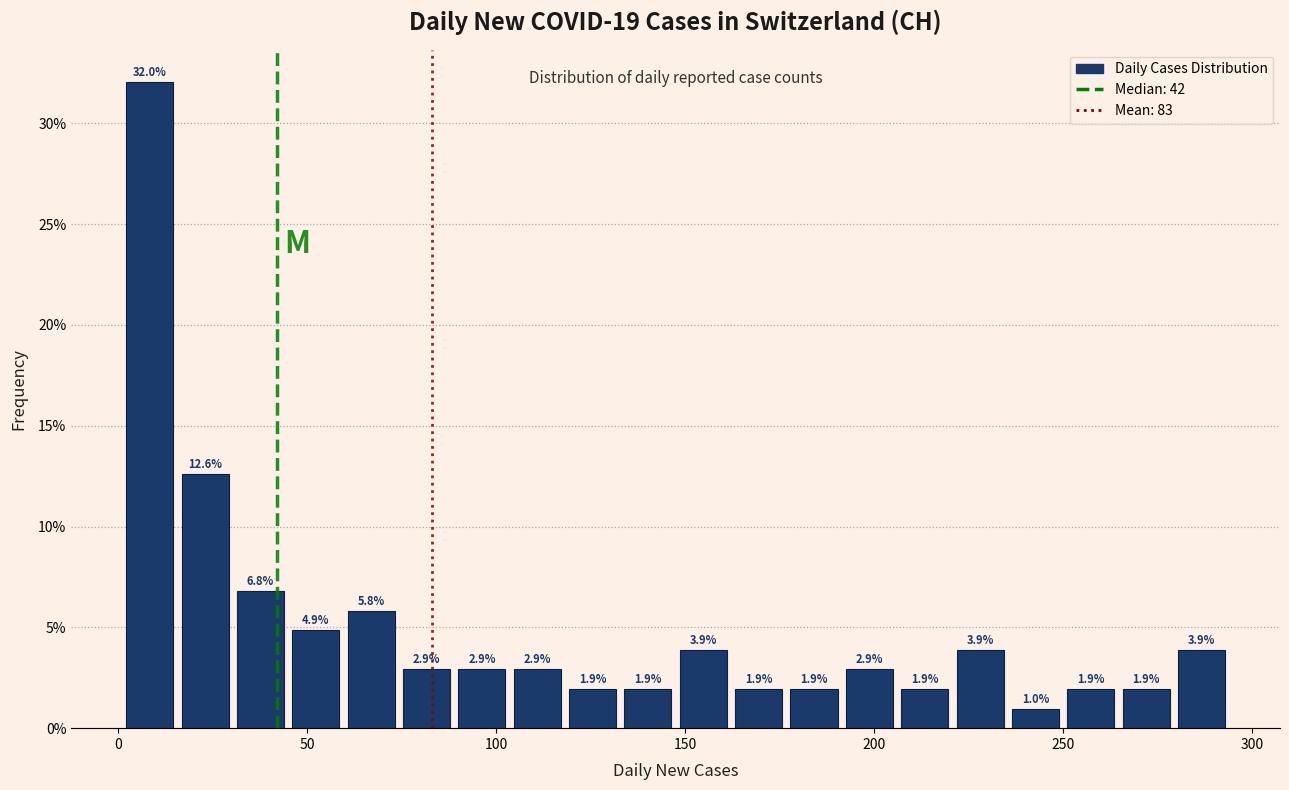

Read against the x-axis, roughly where is the centre of the tallest bar?

10